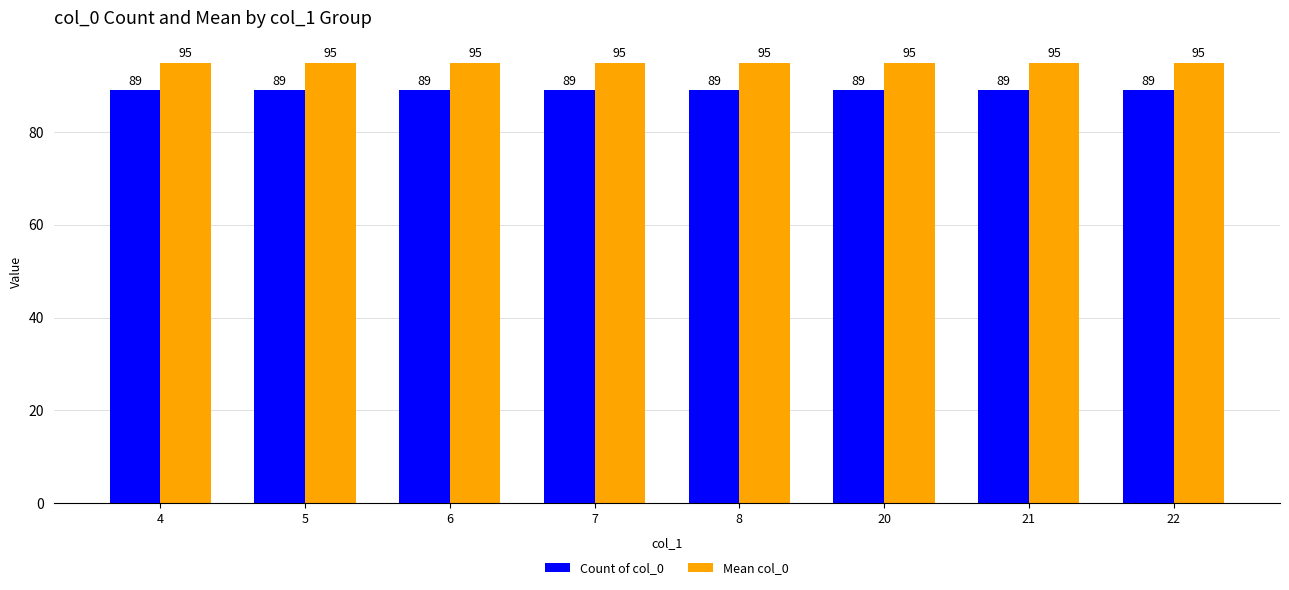

What is the greatest value displayed?

95